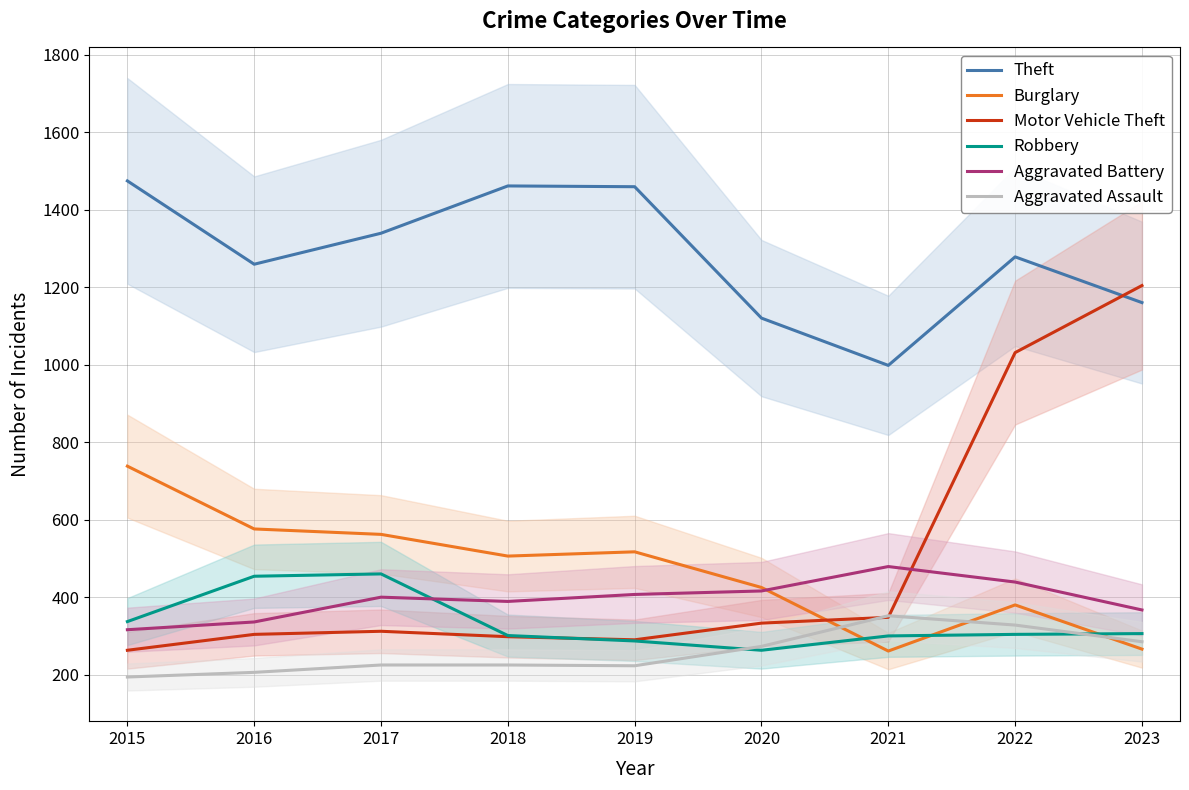

How many distinct data groups are displayed?

6